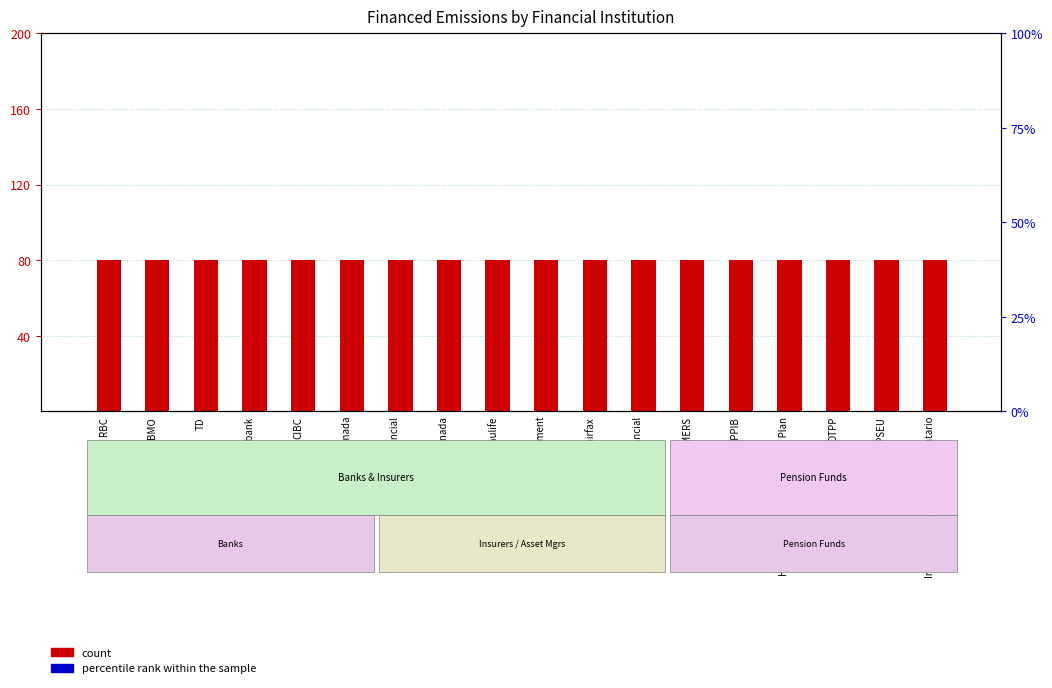

At how many categories does at least one series exceed 90?

18